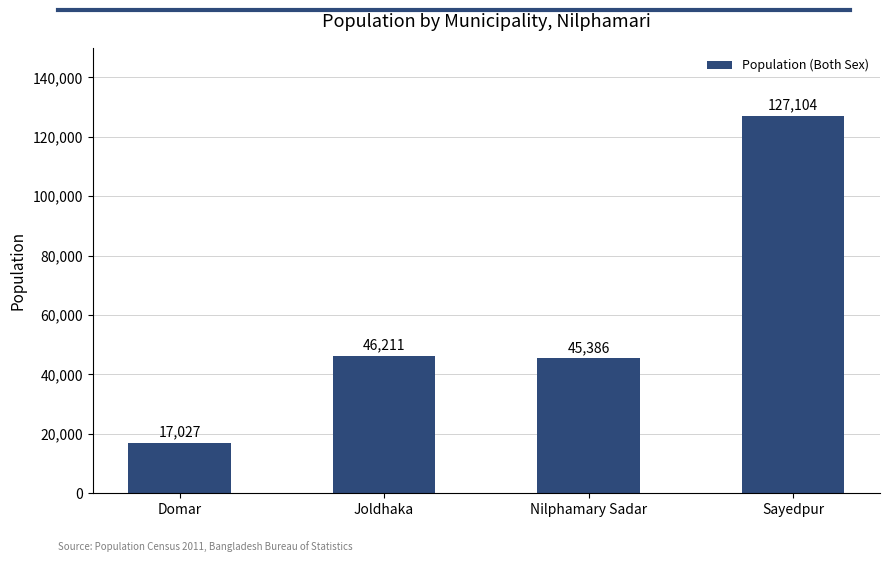

Reading left to right, transcribe all the data shown in this chart.

Domar=17027	Joldhaka=46211	Nilphamary Sadar=45386	Sayedpur=127104